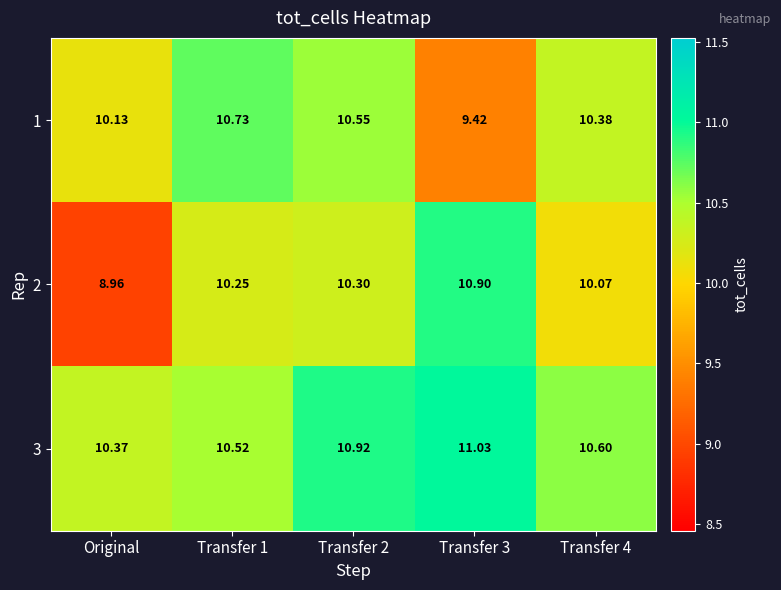

Is the value of 3 at Transfer 2 greater than the value of 1 at Transfer 4?

Yes